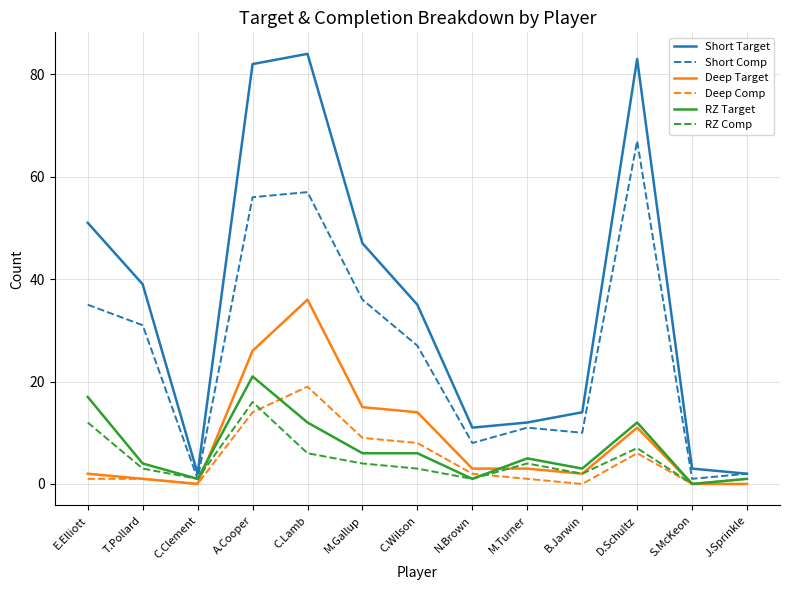

What is the maximum value shown in the chart?

84